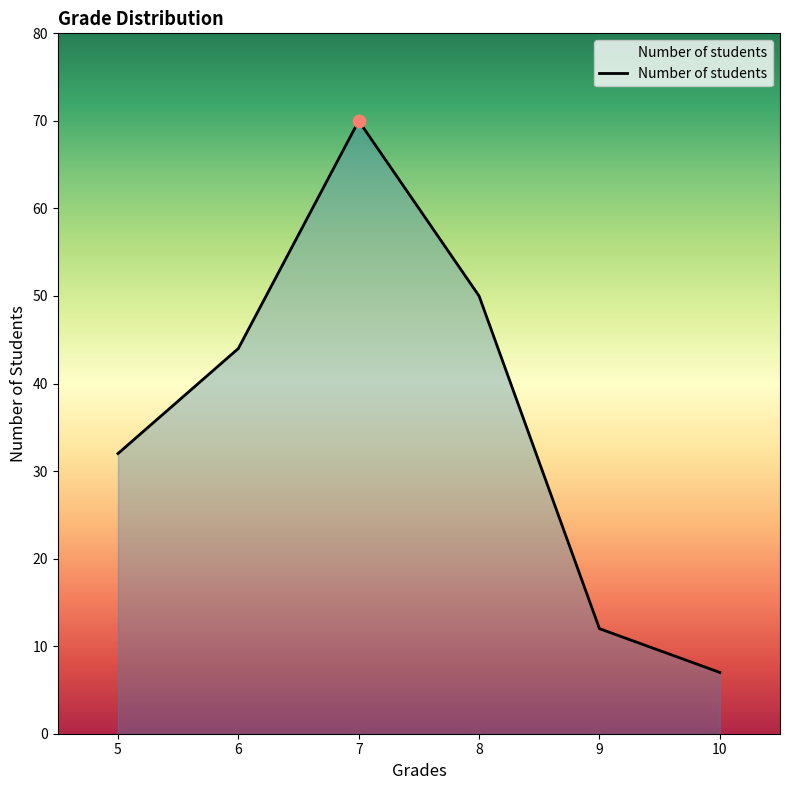

Approximately how many times larger is the value at 10 compared to 9?

0.6